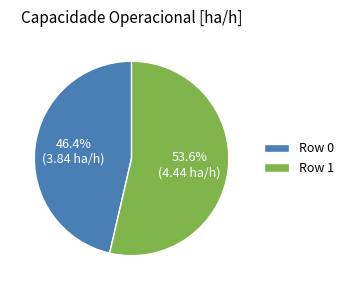

Is it true that Row 0 is 46% of the pie?

True